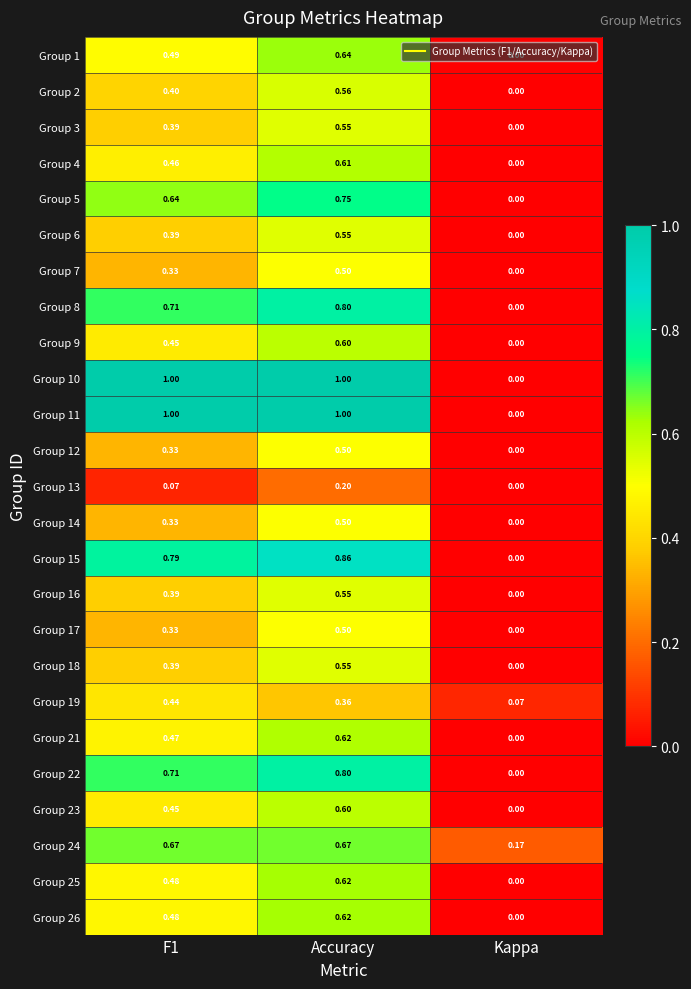

At which label does Group 3 reach its peak?

Accuracy